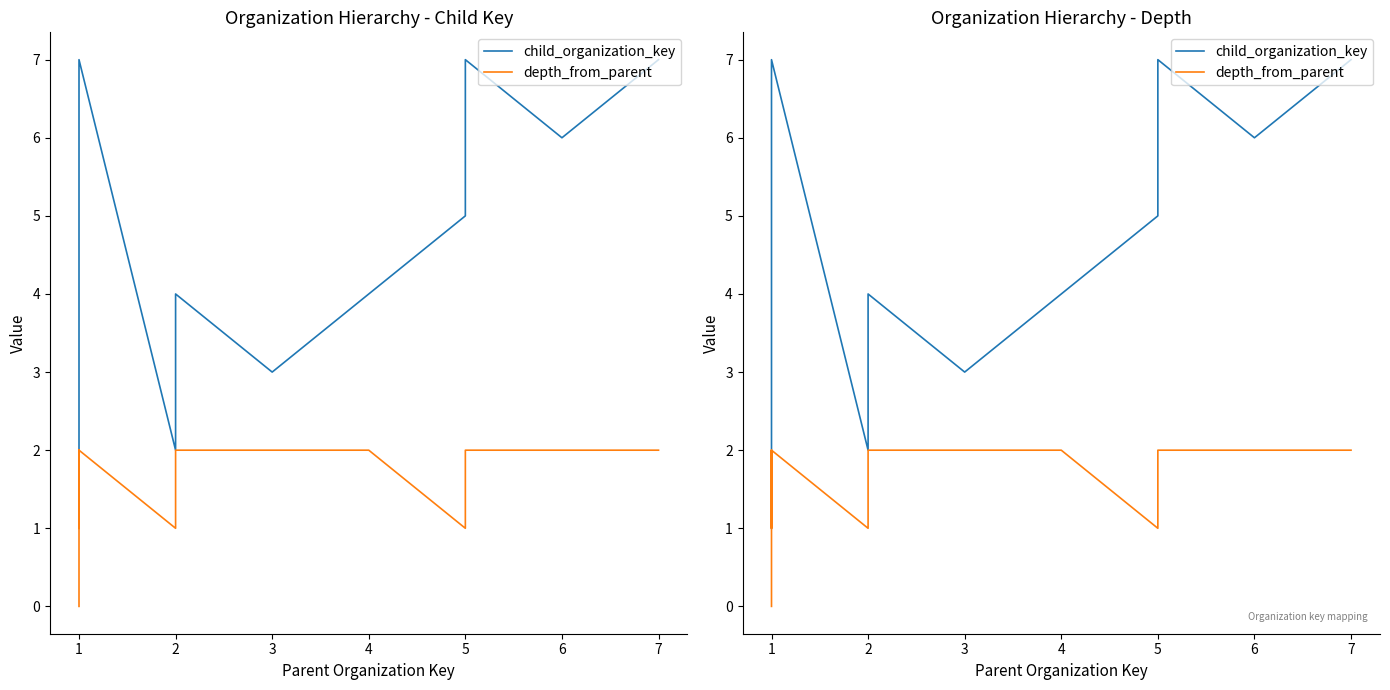

True or false: depth_from_parent and child_organization_key intersect in this chart.

False